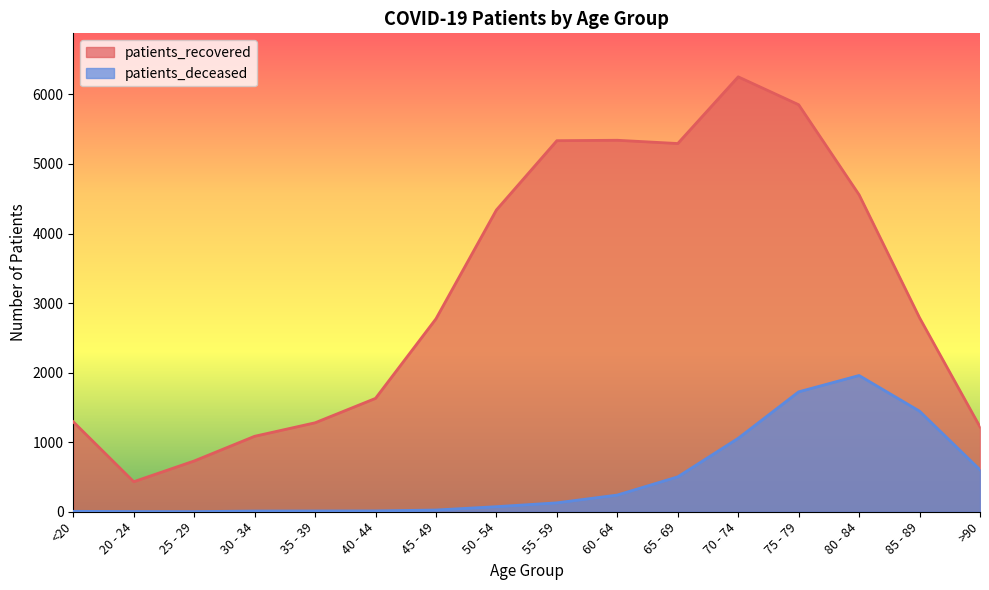

What is the label of the 6th point from the left?

40 - 44